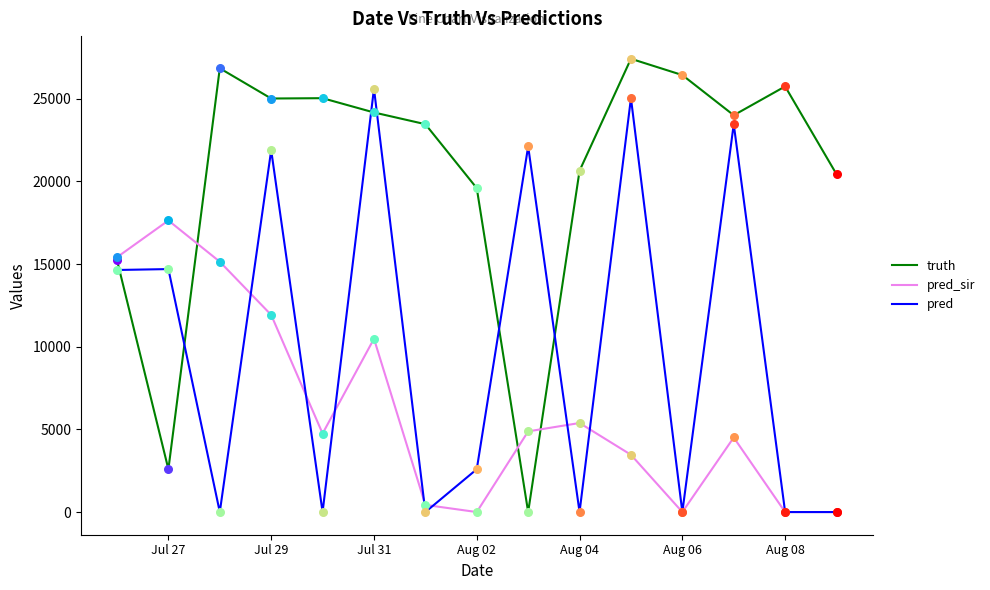

At how many categories does at least one series exceed 21456?

10